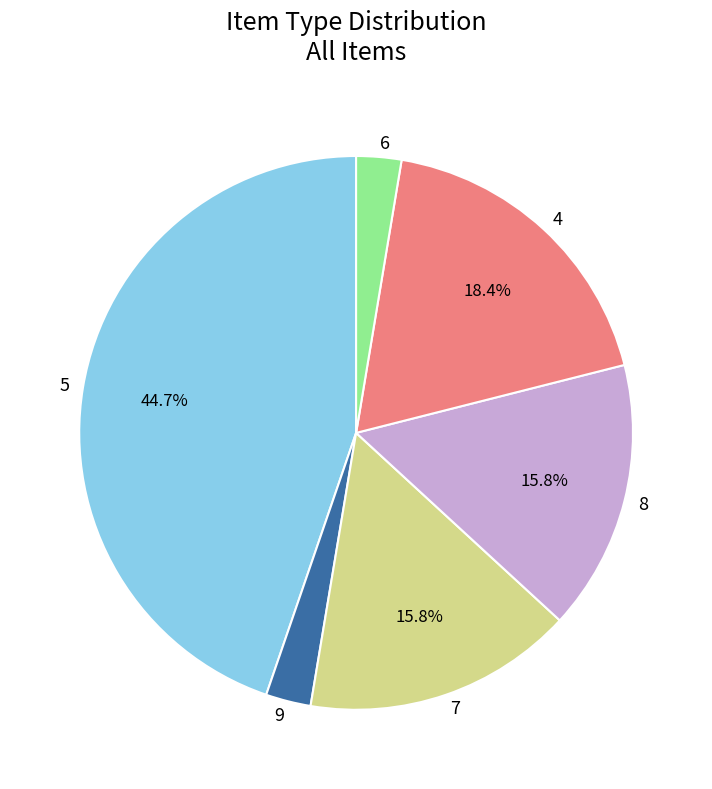

Between 9 and 8, which is larger?

8